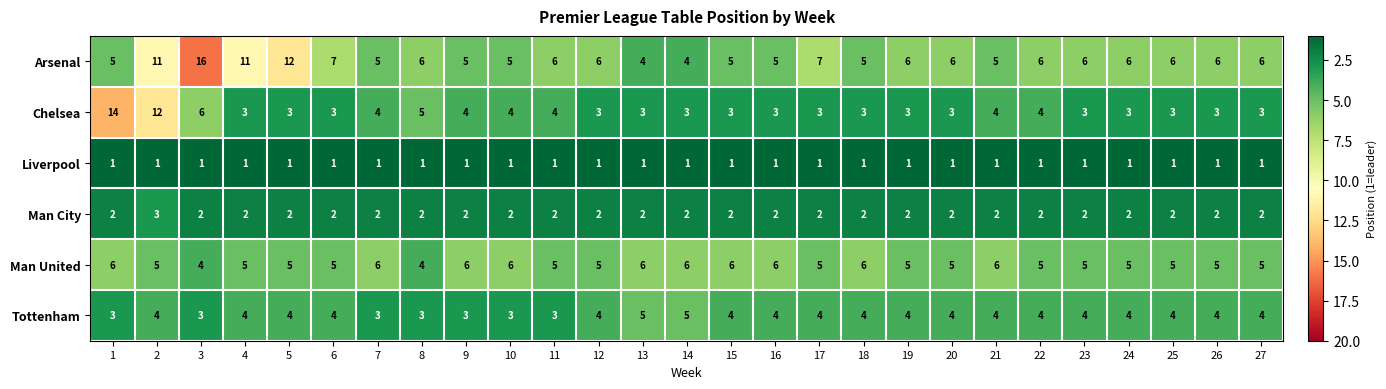

At which label does Arsenal reach its peak?

3